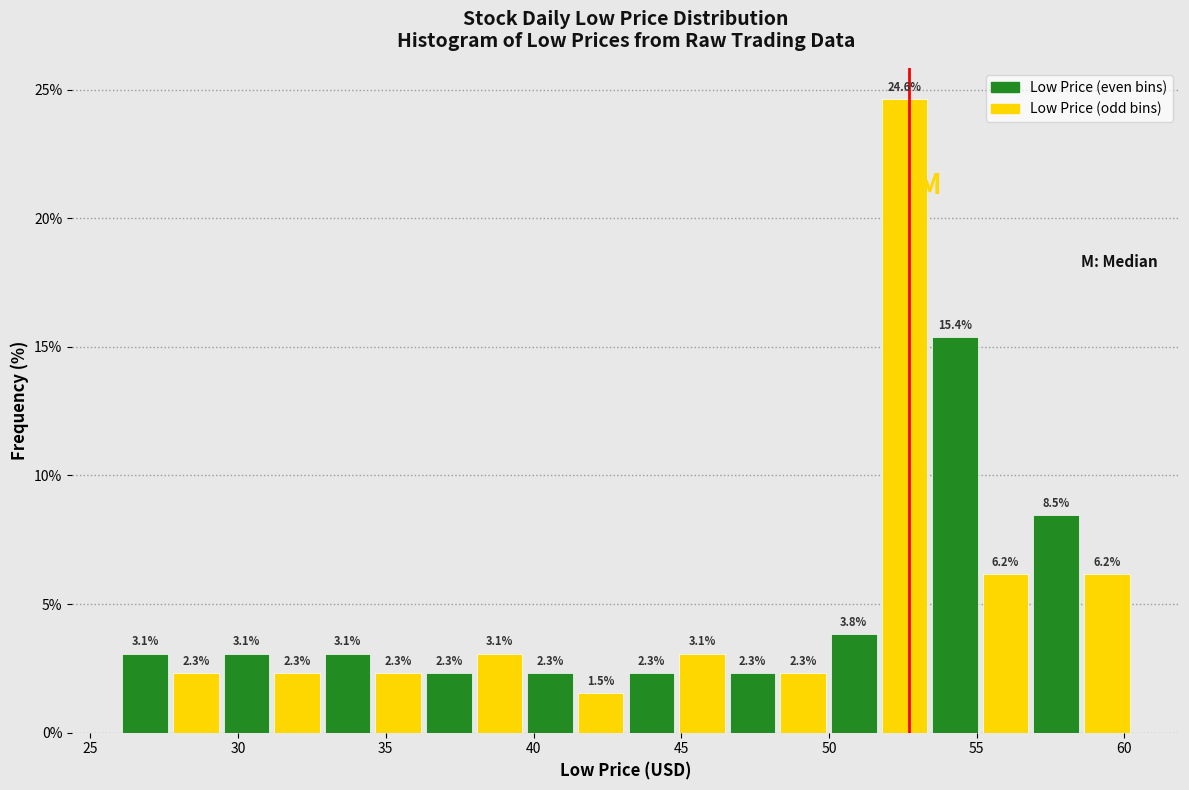

Around what value on the x-axis is the tallest bar? Give the approximate position of its centre, as read against the axis.

52.5